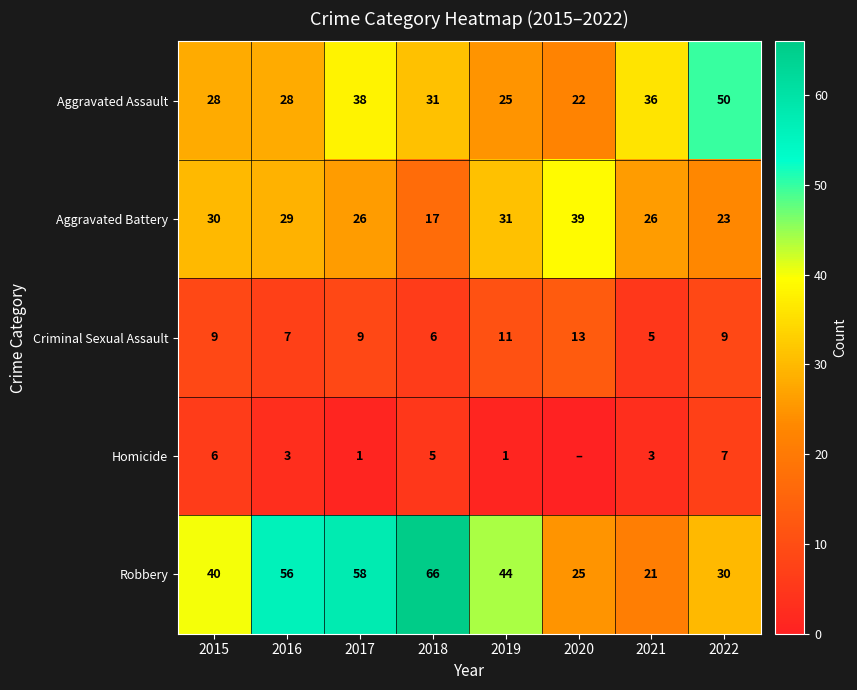

What is the difference between the second highest and second lowest values in the Aggravated Assault series?

13